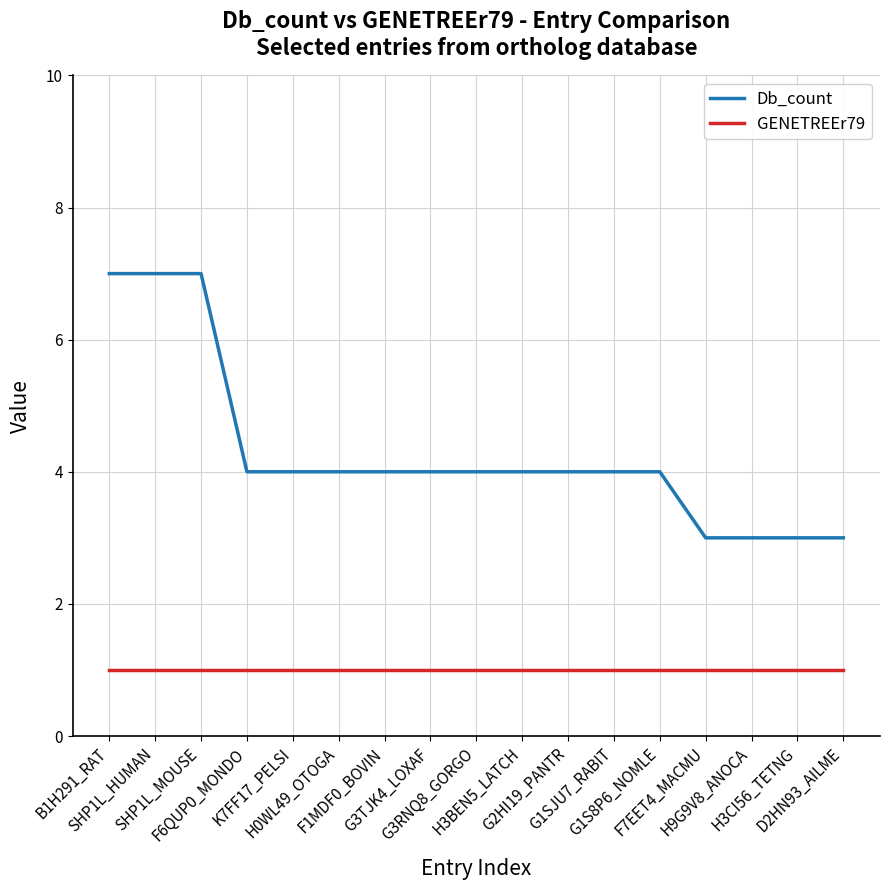

What is the difference between the maximum and minimum values in the Db_count series?

4